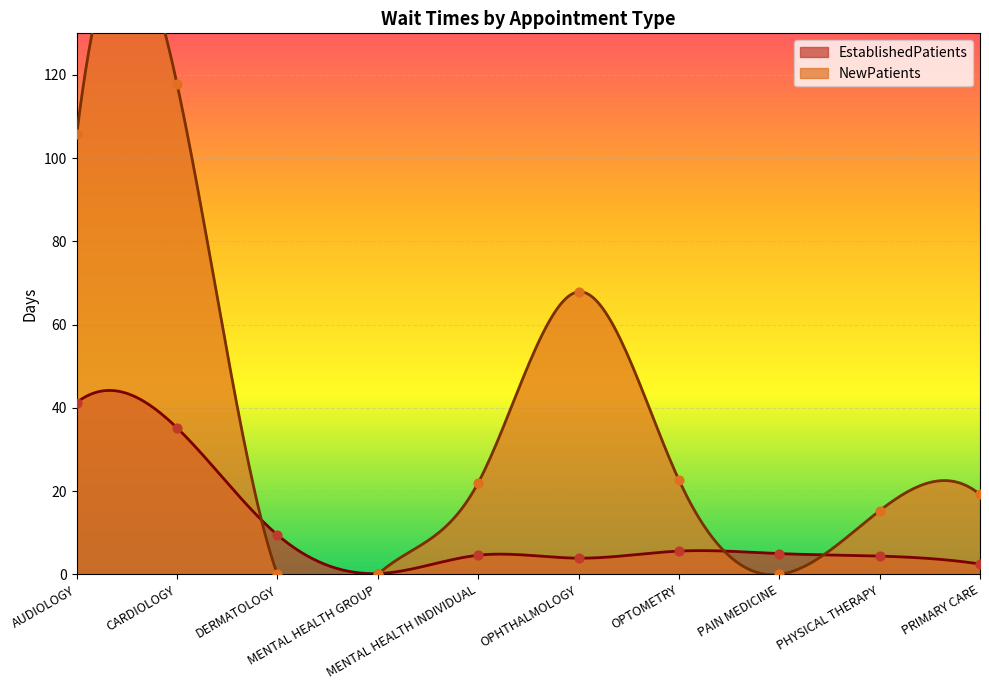

Which series reaches the minimum Y coordinate?

NewPatients